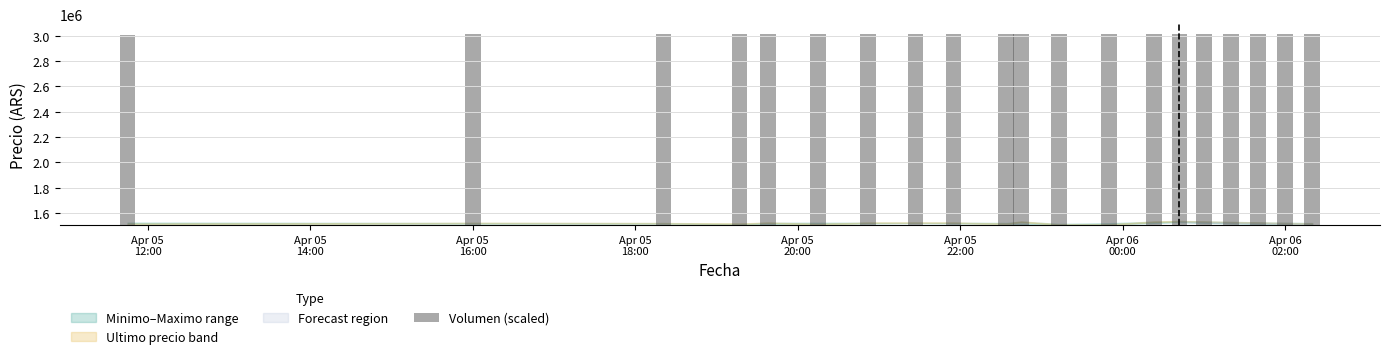

Which category has the lowest value across all series?

Apr 05
12:00